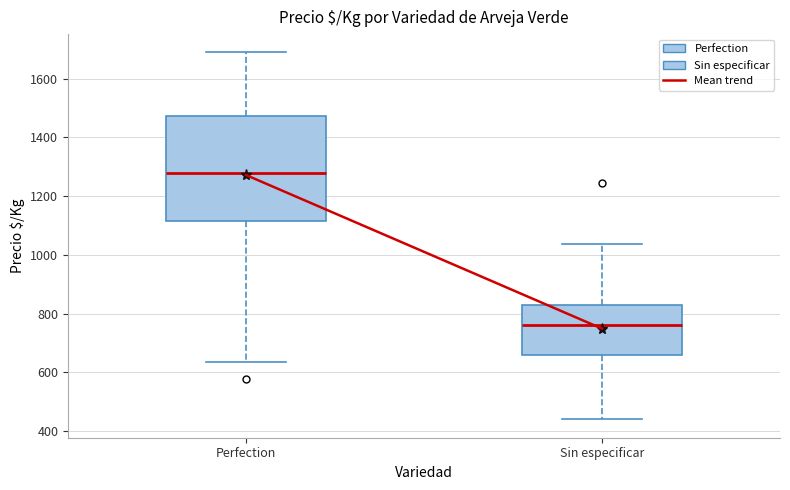

Reading left to right, transcribe this box plot: for each box, give where its median line is, the range the box spans, and where its two whiskers end, as read against the y-axis. The values are not printed on the chart, so give them approximately, as read against the axis.

Perfection: median 1280, box 1120 to 1480, whiskers 640 to 1680
Sin especificar: median 760, box 660 to 820, whiskers 440 to 1040